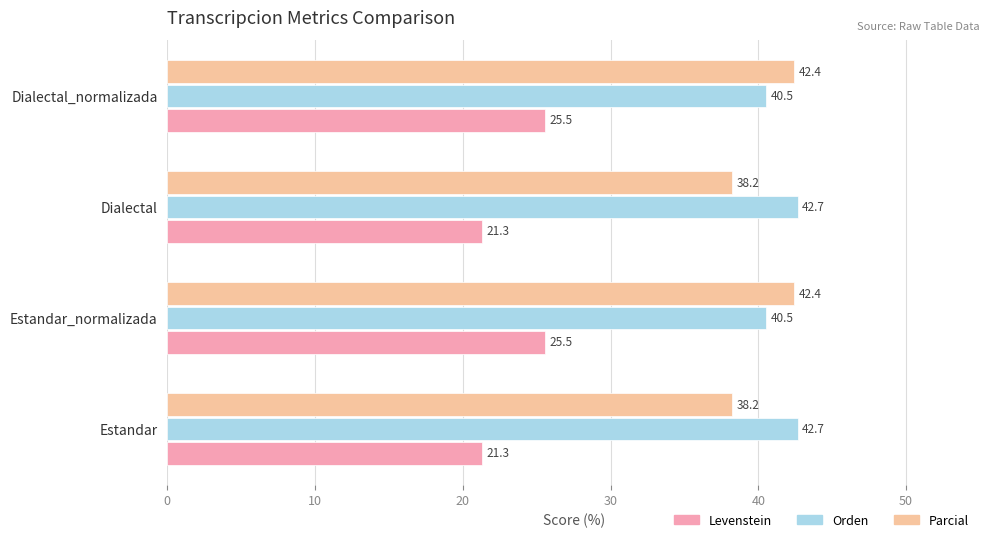

What is the difference between the maximum and minimum values in the Orden series?

2.1